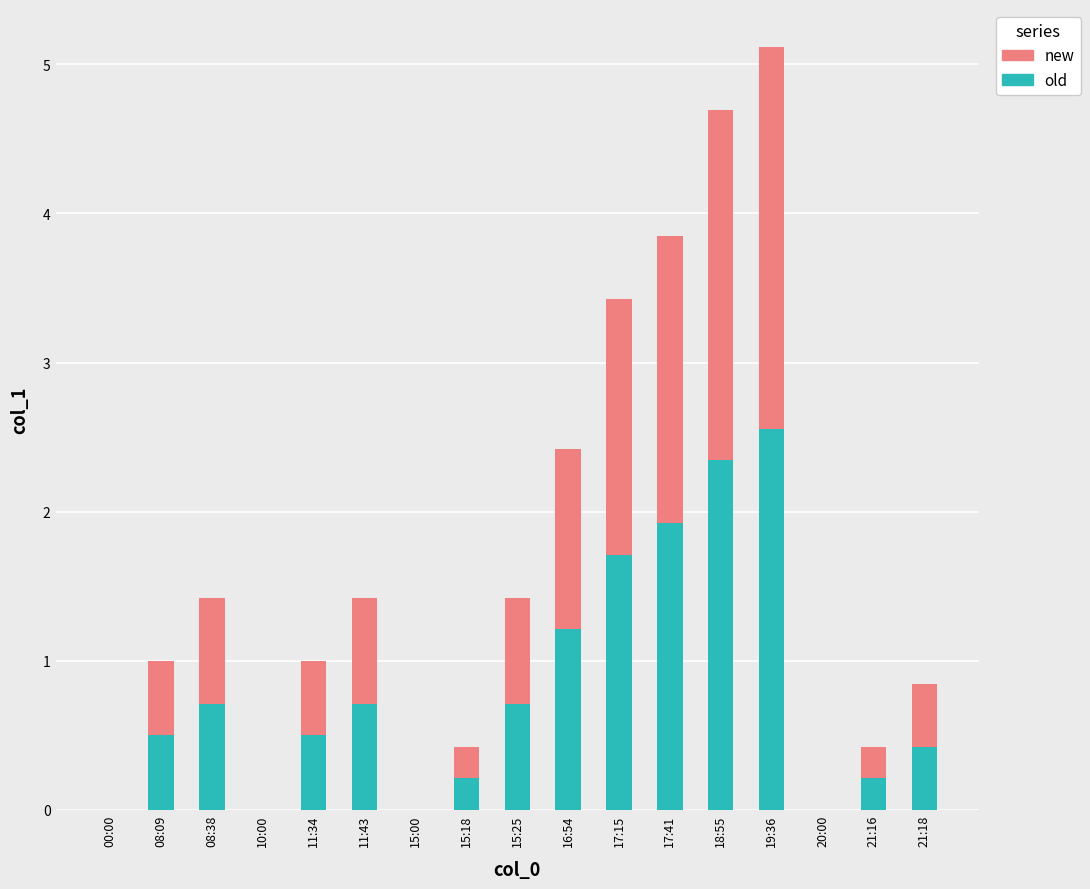

At which category is the sum across all series the highest?

19:36